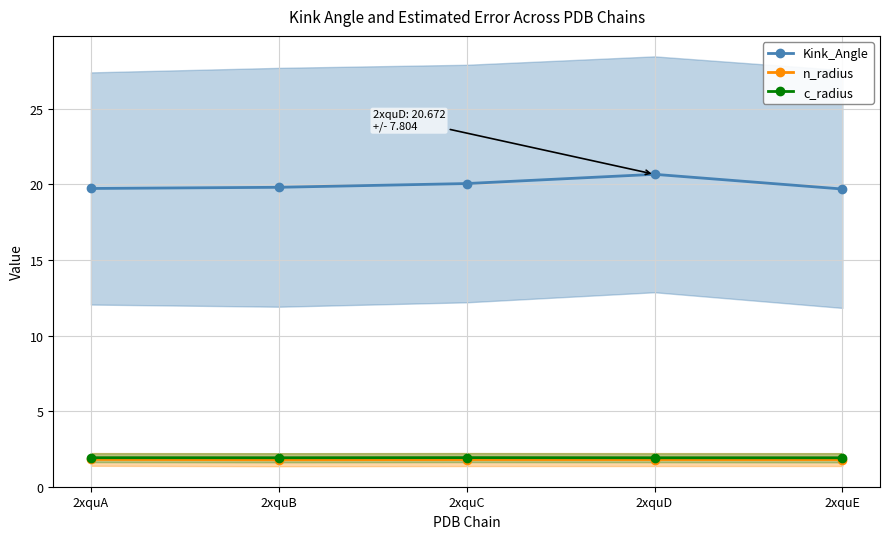

Which series has the largest total across all categories?

Kink_Angle